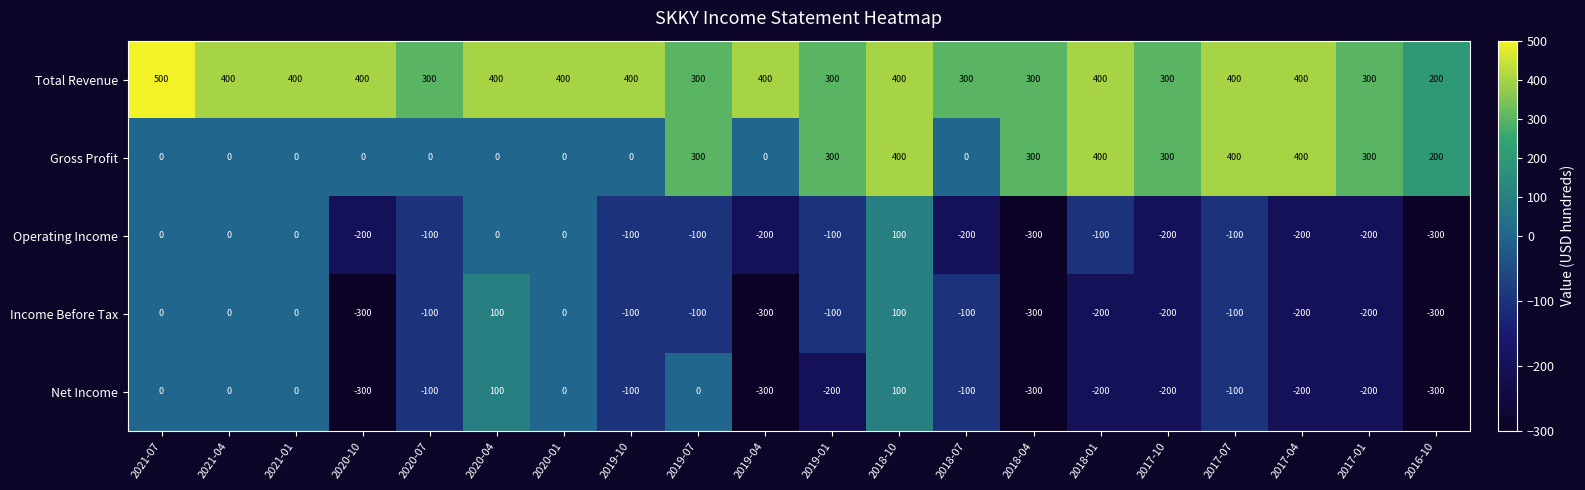

True or false: Gross Profit has a value of 126 at 2019-07.

False